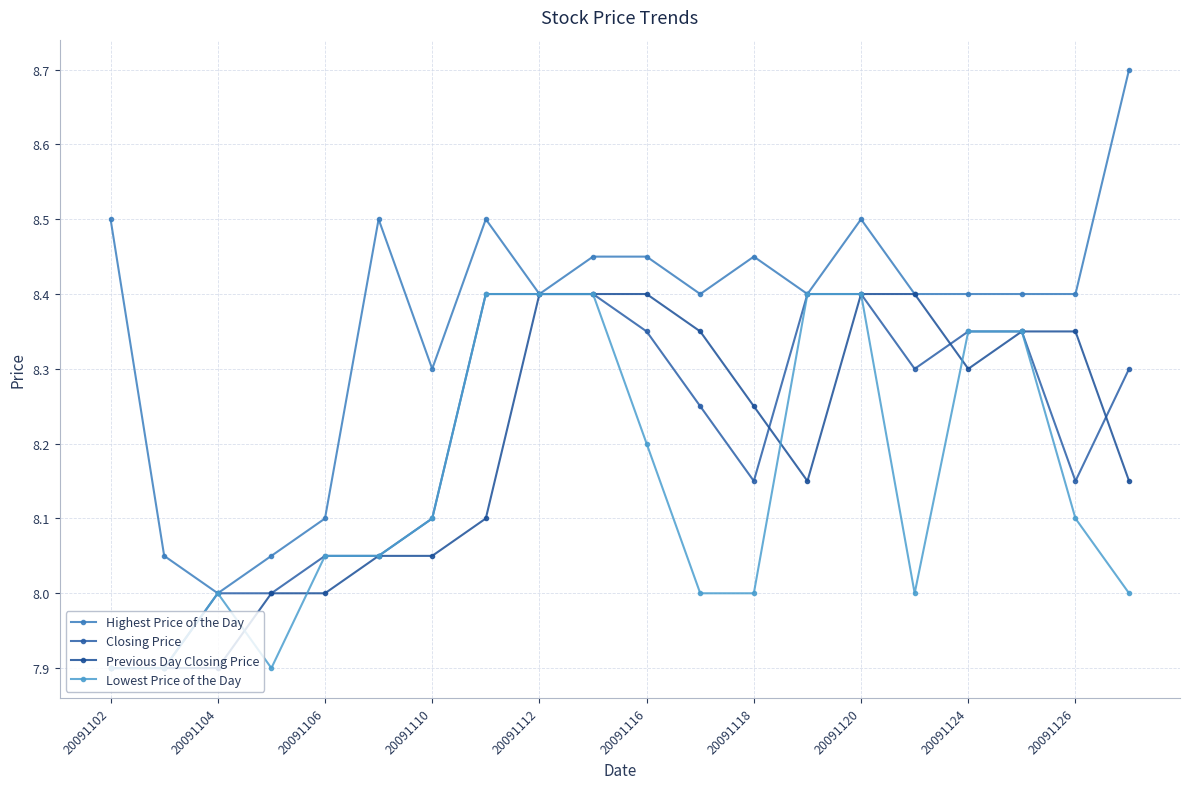

How many data points in Highest Price of the Day are above 8?

19